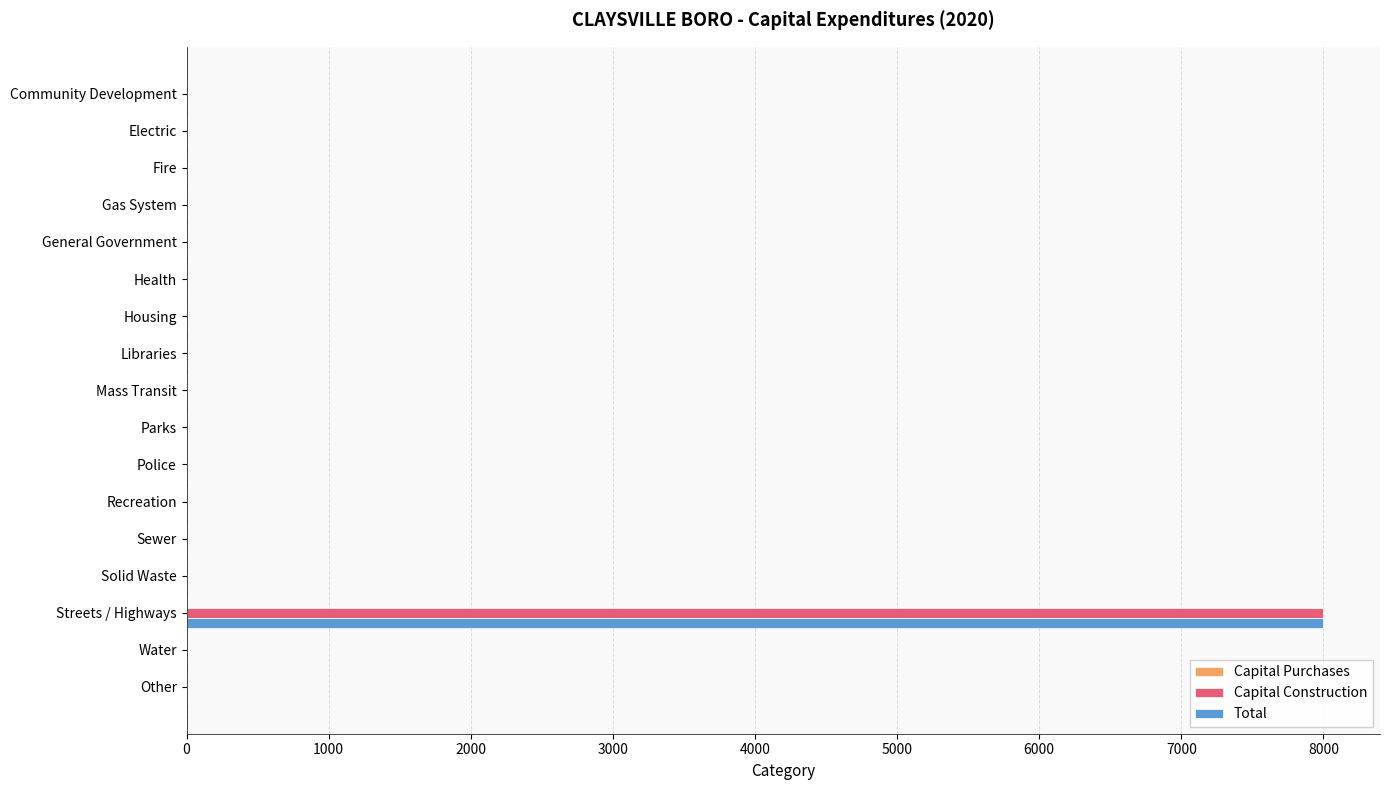

At which category is the sum across all series the highest?

Streets / Highways